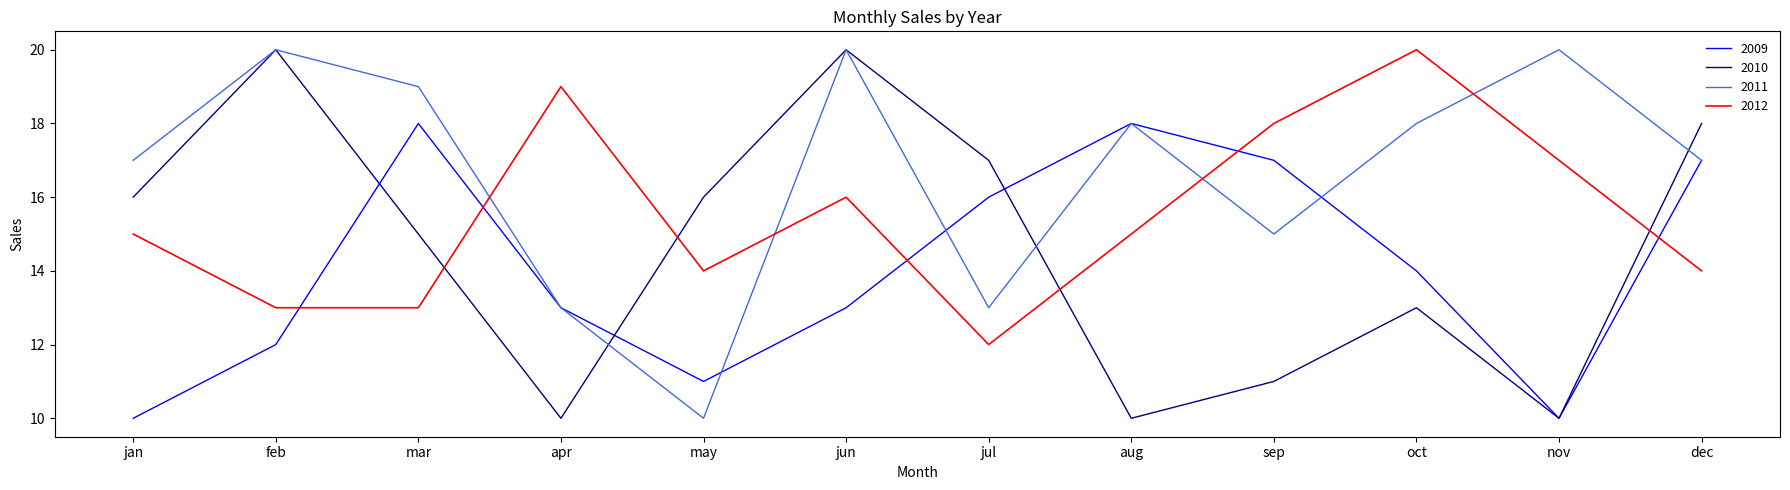

What is the maximum value shown in the chart?

20